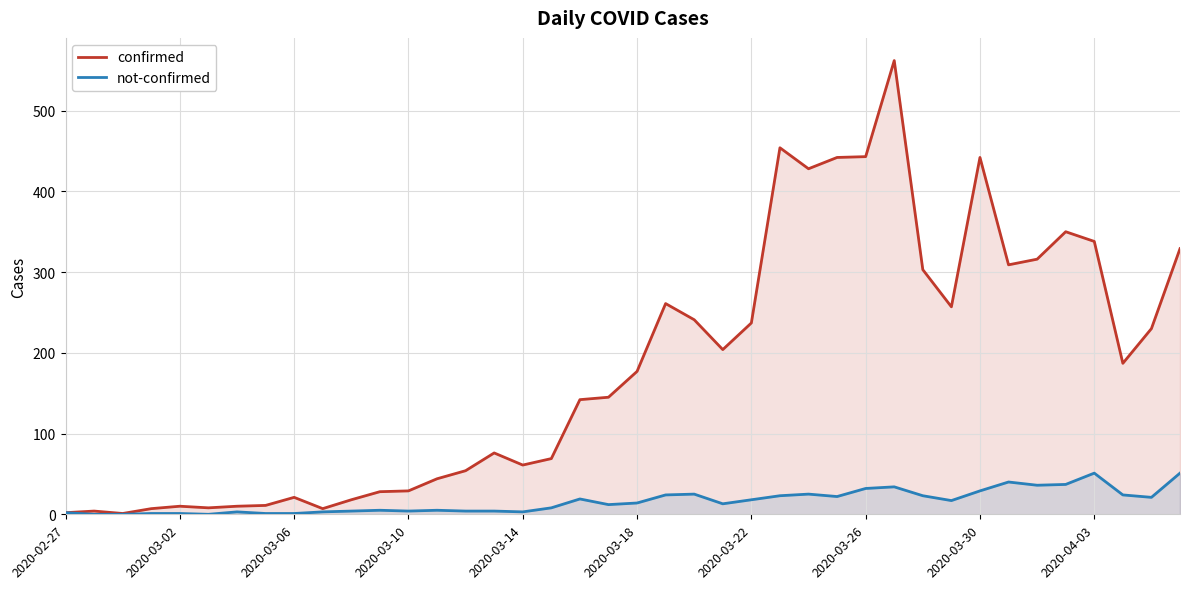

Reading right to left, transcribe all the data shown in this chart.

confirmed: 329	230	187	338	350	316	309	442	257	303	562	443	442	428	454	237	204	241	261	177	145	142	69	61	76	54	44	29	28	18	7	21	11	10	8	10	7	1	4	2
not-confirmed: 51	21	24	51	37	36	40	29	17	23	34	32	22	25	23	18	13	25	24	14	12	19	8	3	4	4	5	4	5	4	3	1	1	3	0	1	1	0	0	2